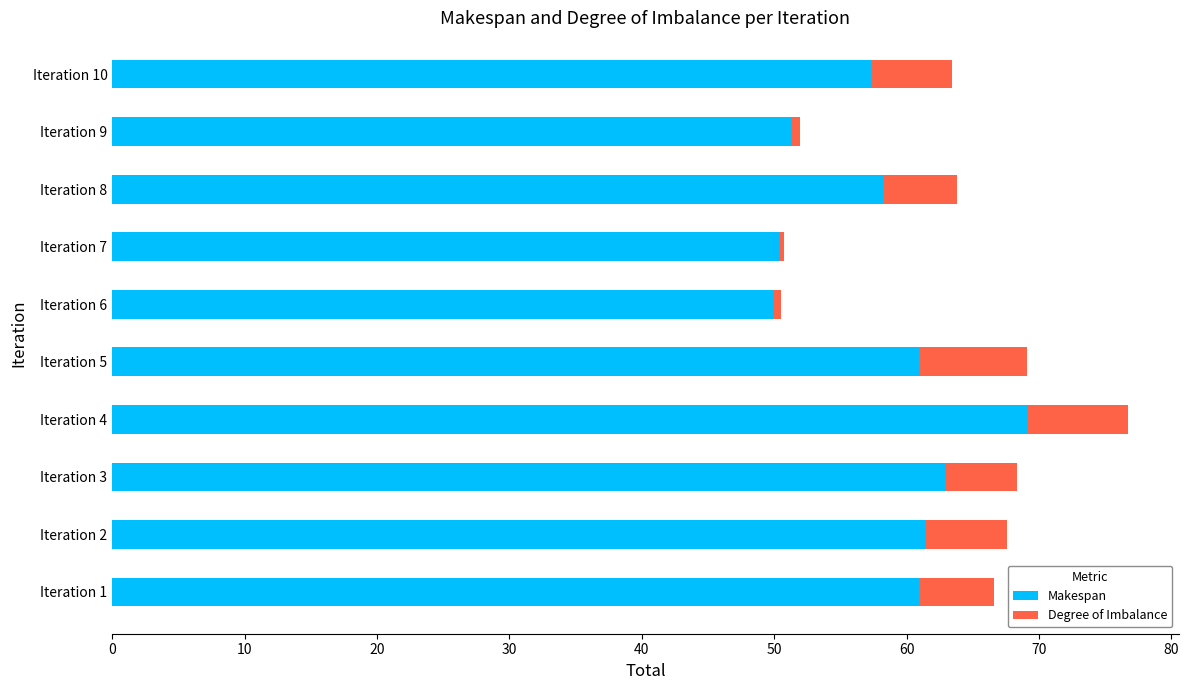

Count the number of data series in this chart.

2